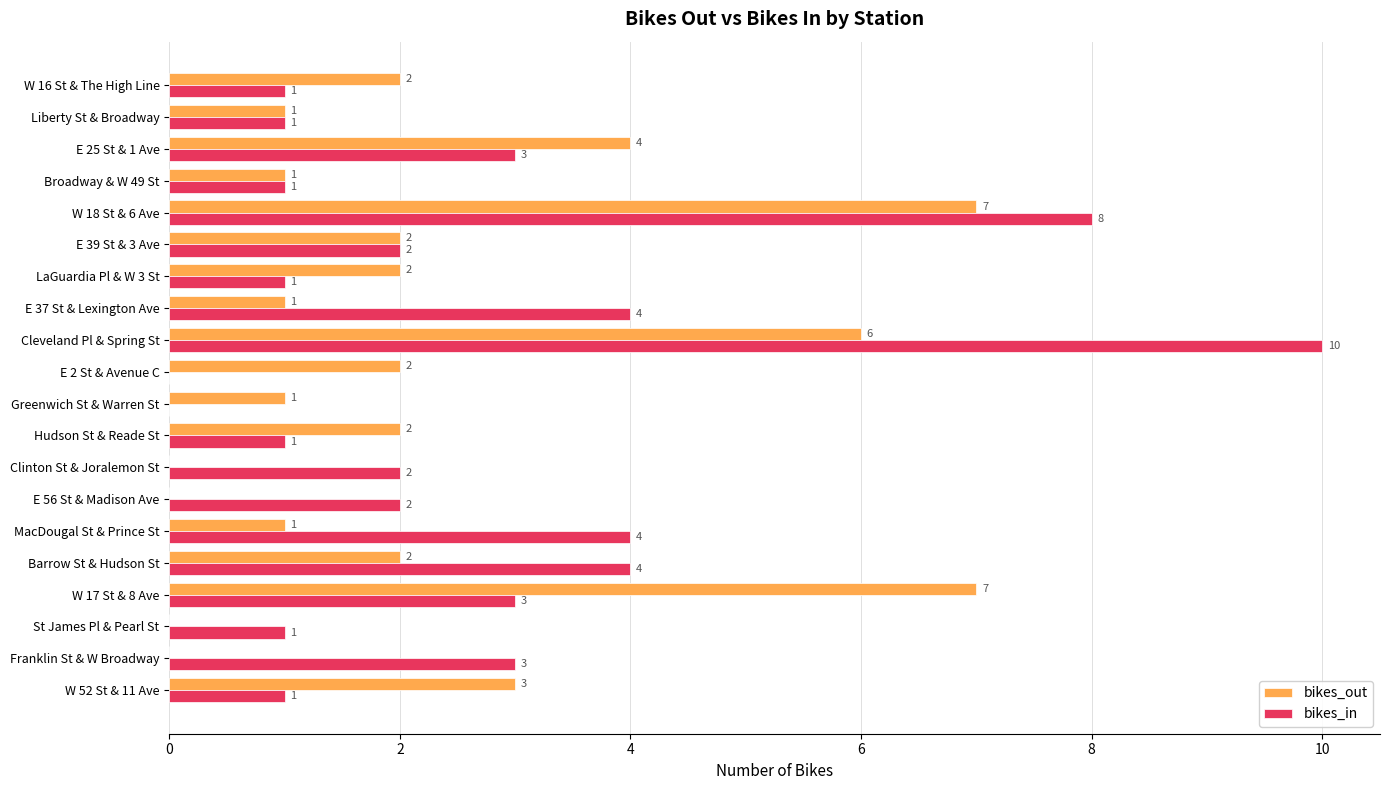

True or false: bikes_out has a value of 9 at Cleveland Pl & Spring St.

False